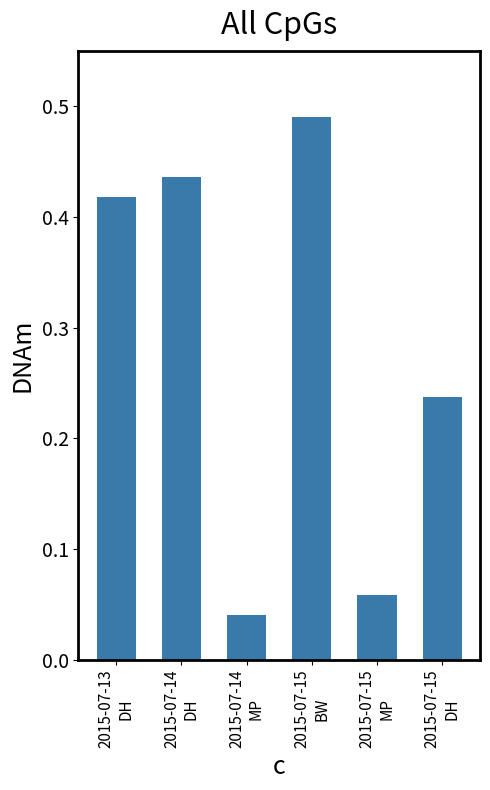

Rank the categories by value from highest to lowest.

2015-07-15
BW, 2015-07-14
DH, 2015-07-13
DH, 2015-07-15
DH, 2015-07-15
MP, 2015-07-14
MP